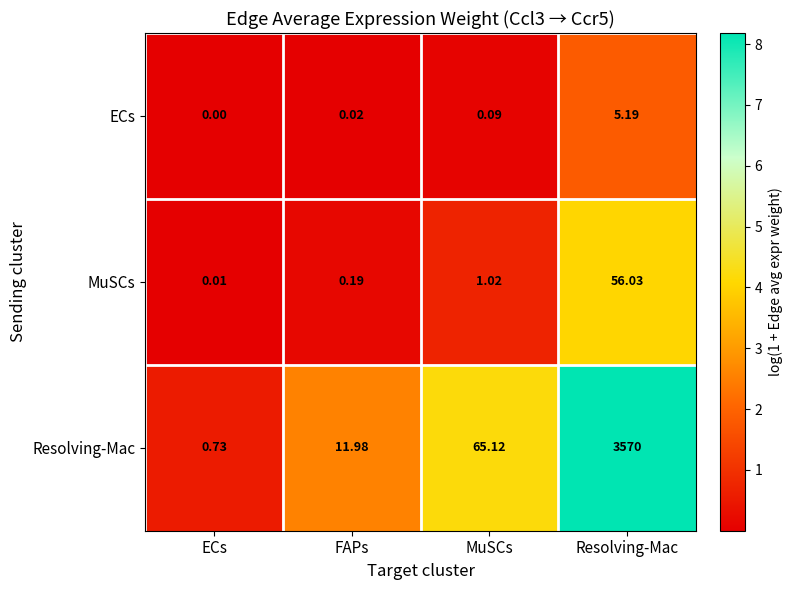

At which label does ECs reach its minimum?

ECs